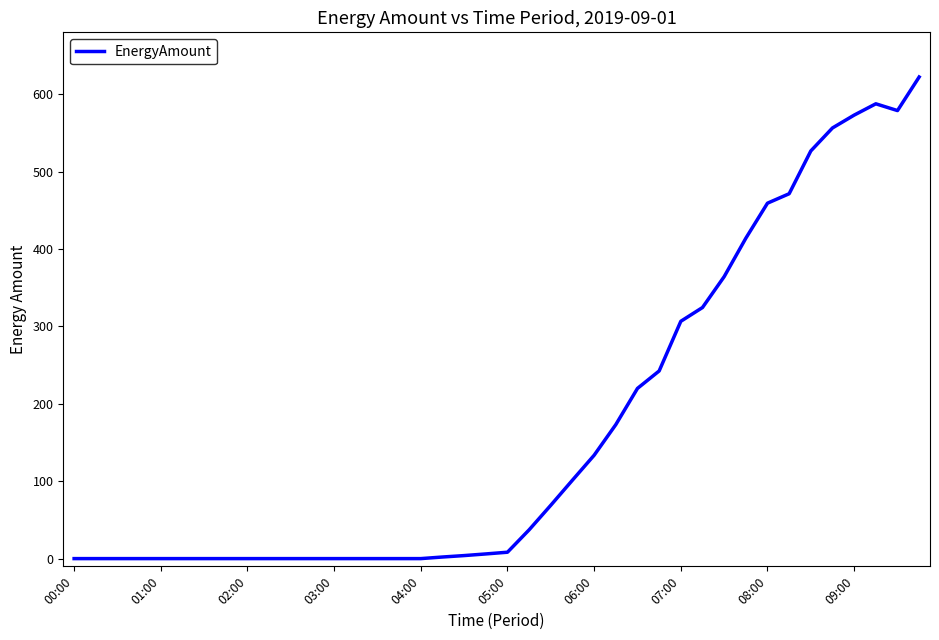

What is the maximum value shown in the chart?

622.3